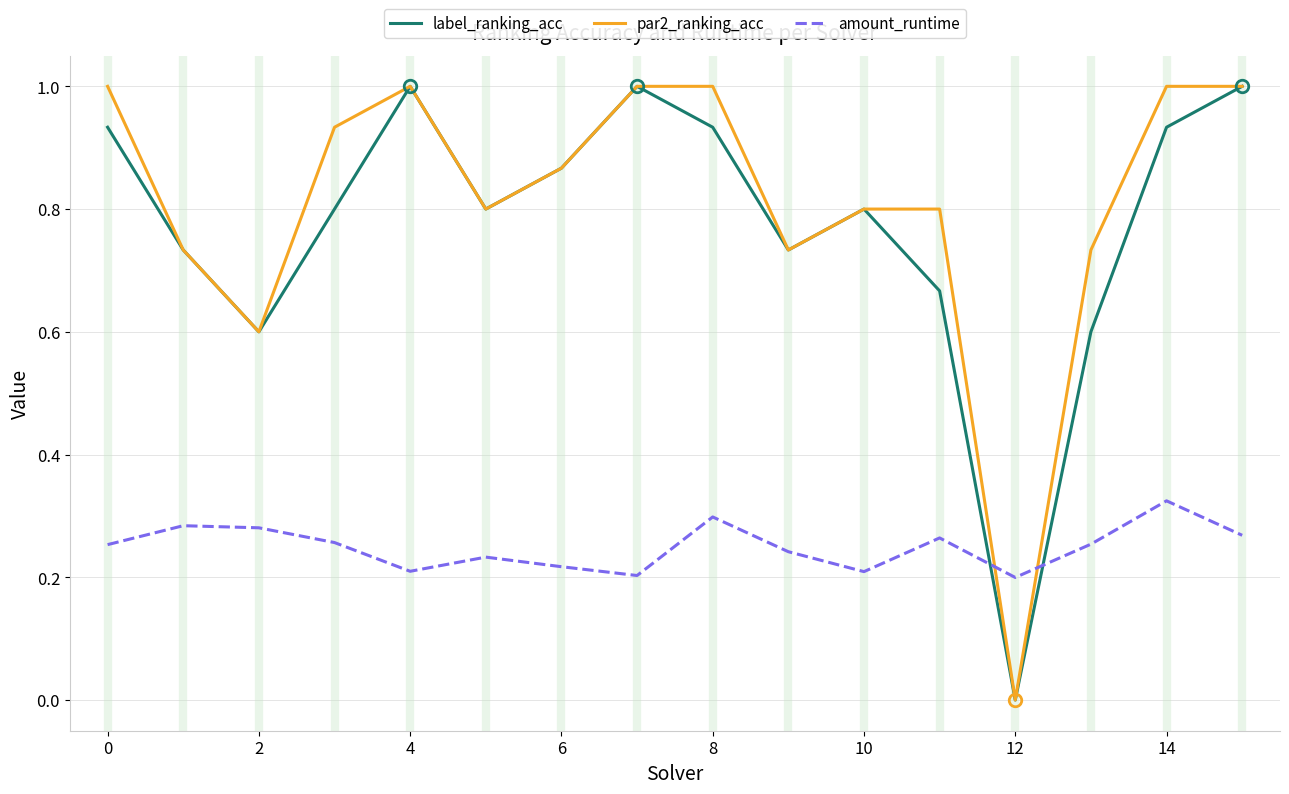

What is the maximum value shown in the chart?

1.0